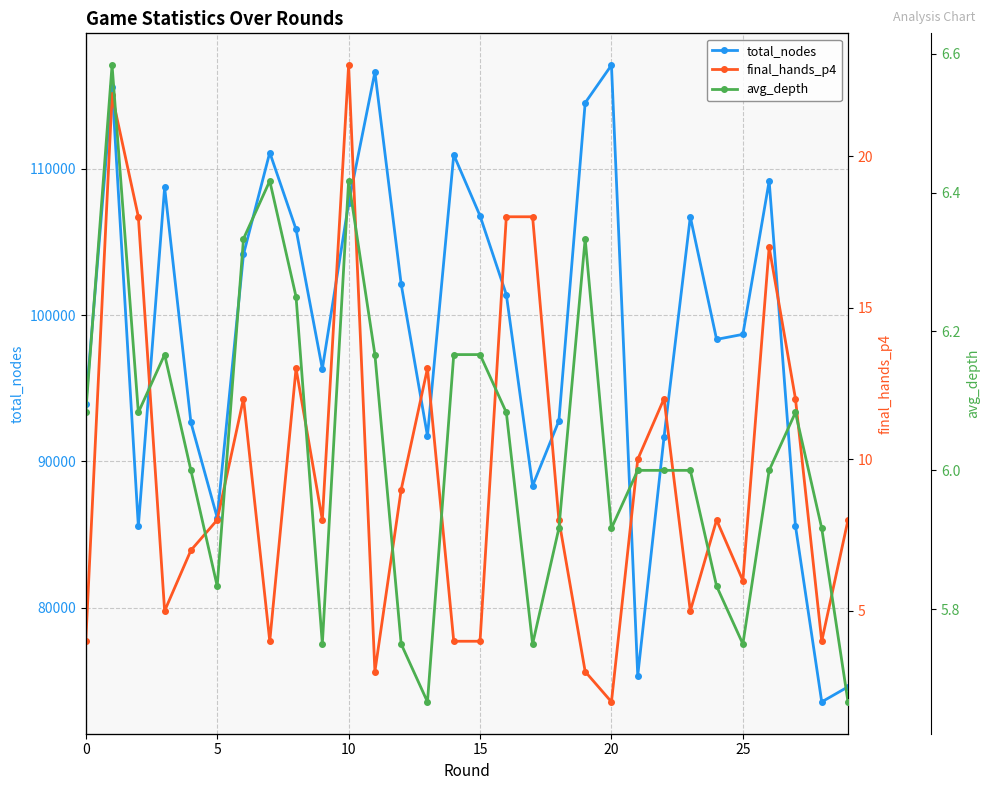

How many lines are shown in the chart?

3